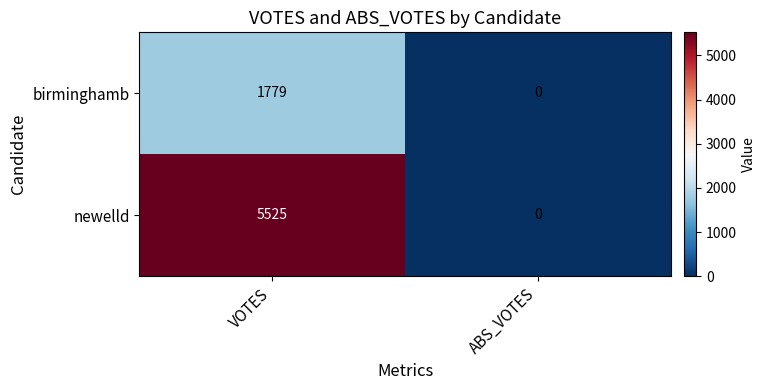

The value of newelld at ABS_VOTES is 0. True or false?

True